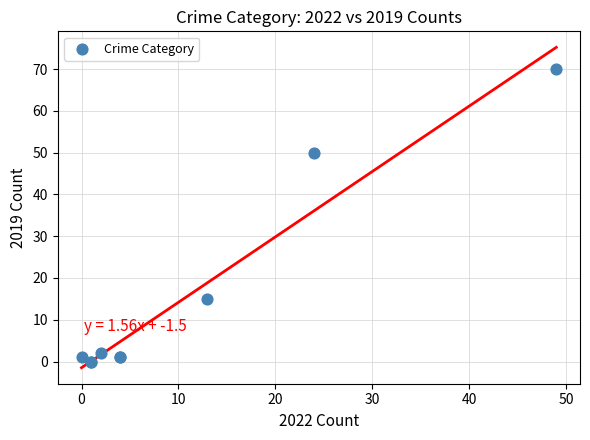

What Y value in the scatter plot is closest to 35?

50